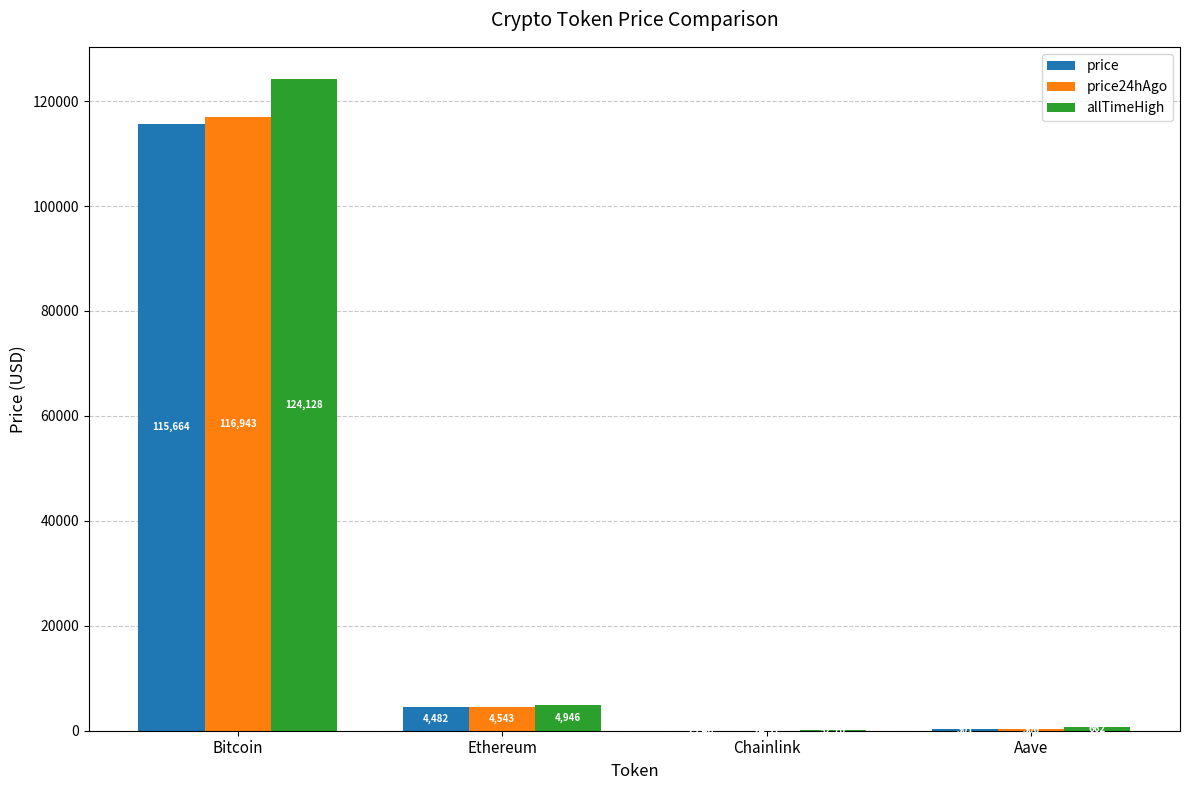

How many values in the price24hAgo series exceed 4543?

2